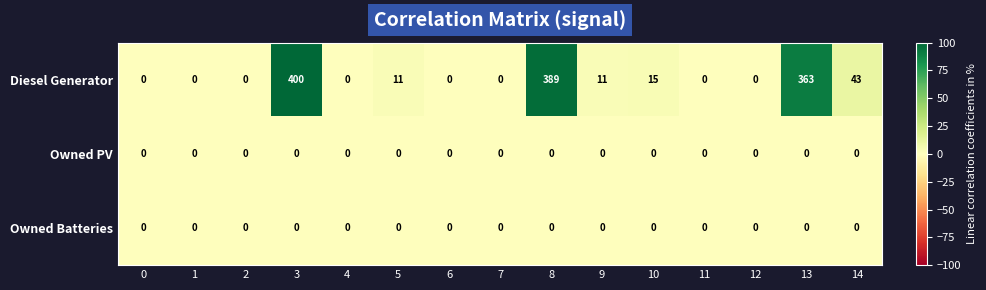

At how many categories does at least one series exceed 42?

4